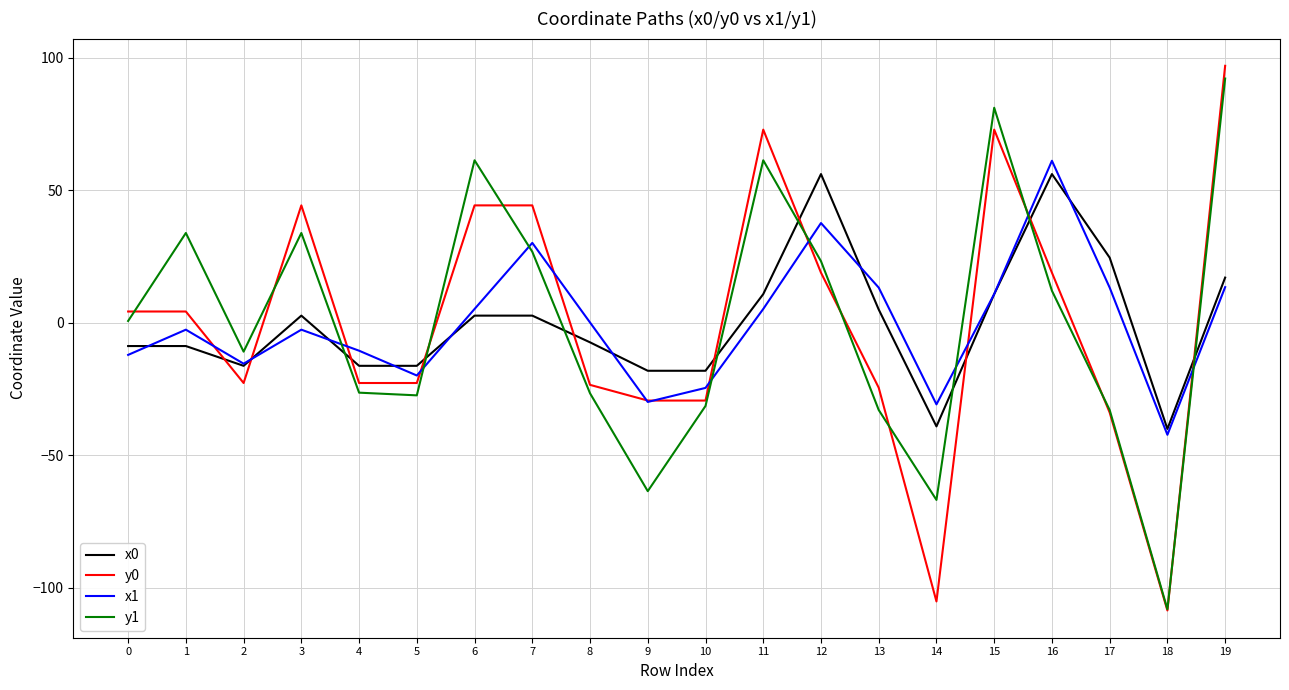

Which series has the widest spread of values?

y0